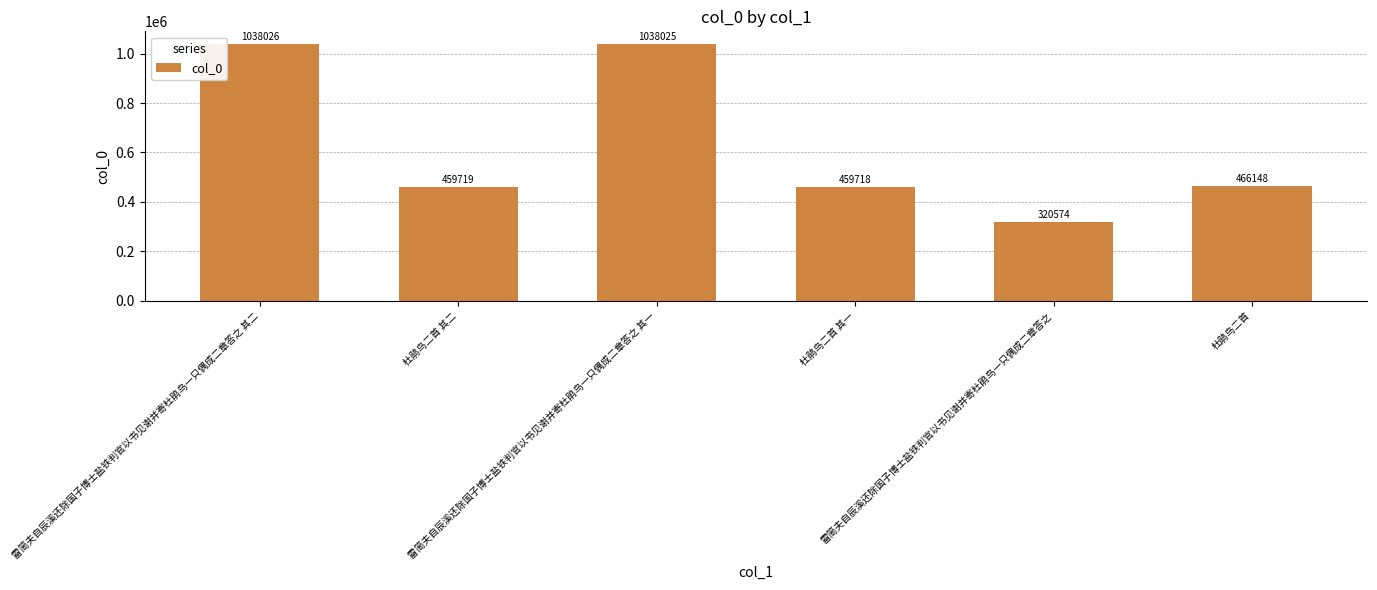

How many distinct data groups are displayed?

1